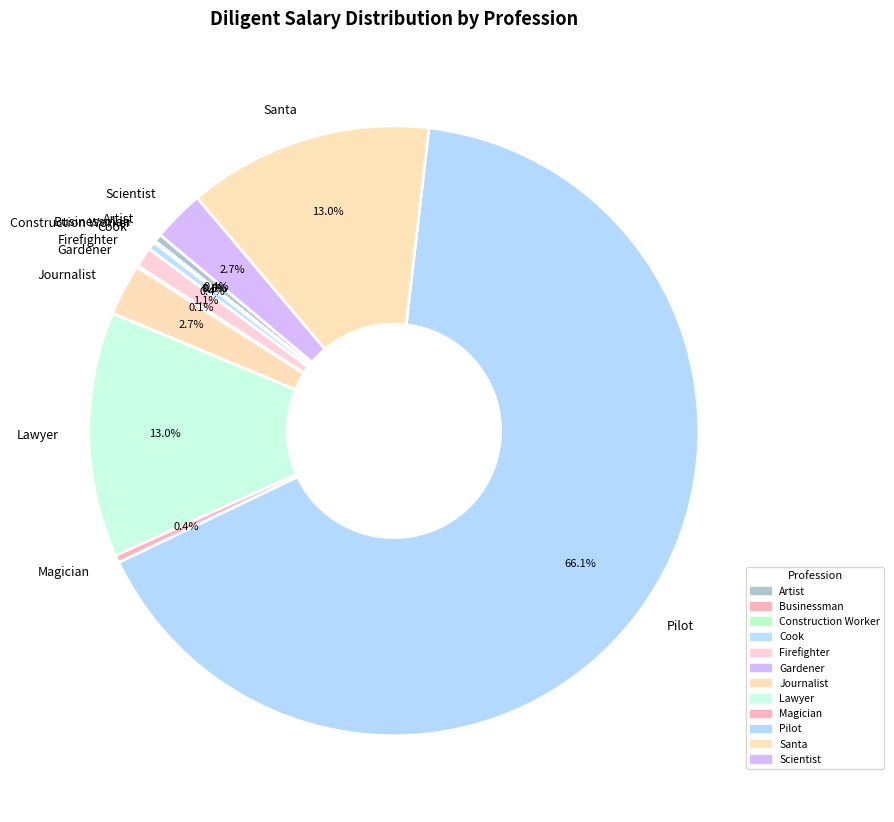

What percentage is NOT represented by Artist?

99.6%